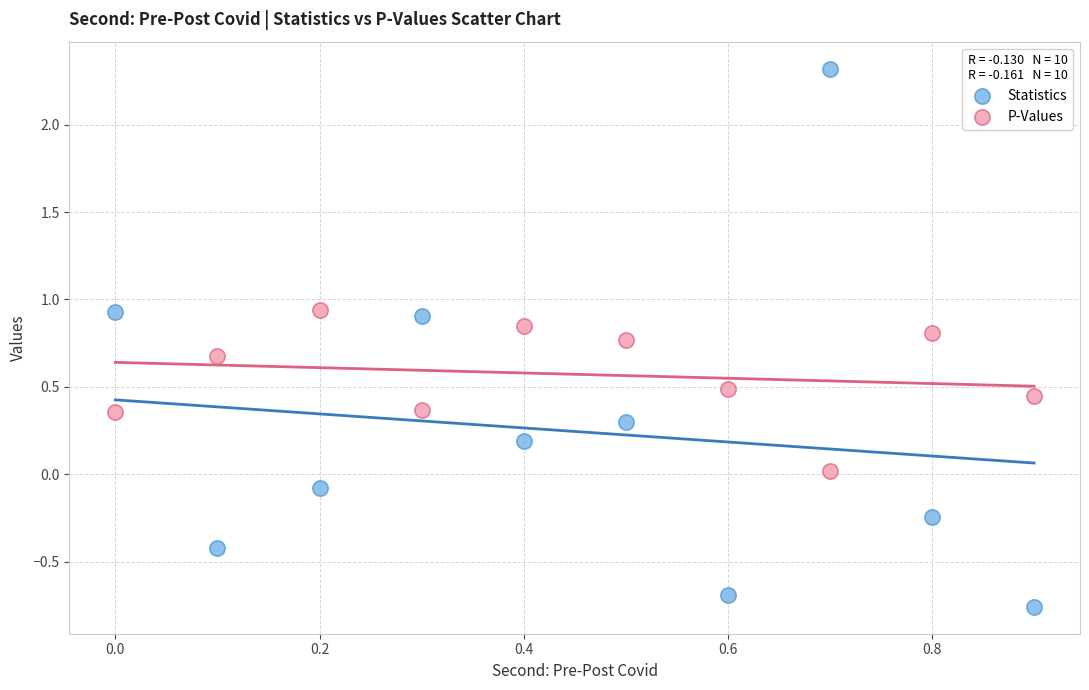

Which series contains the highest Y value?

Statistics